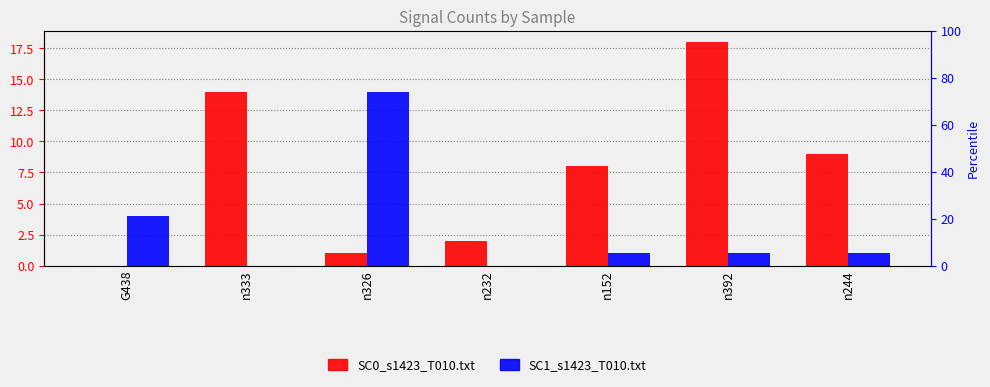

Which series has the largest total across all categories?

SC0_s1423_T010.txt